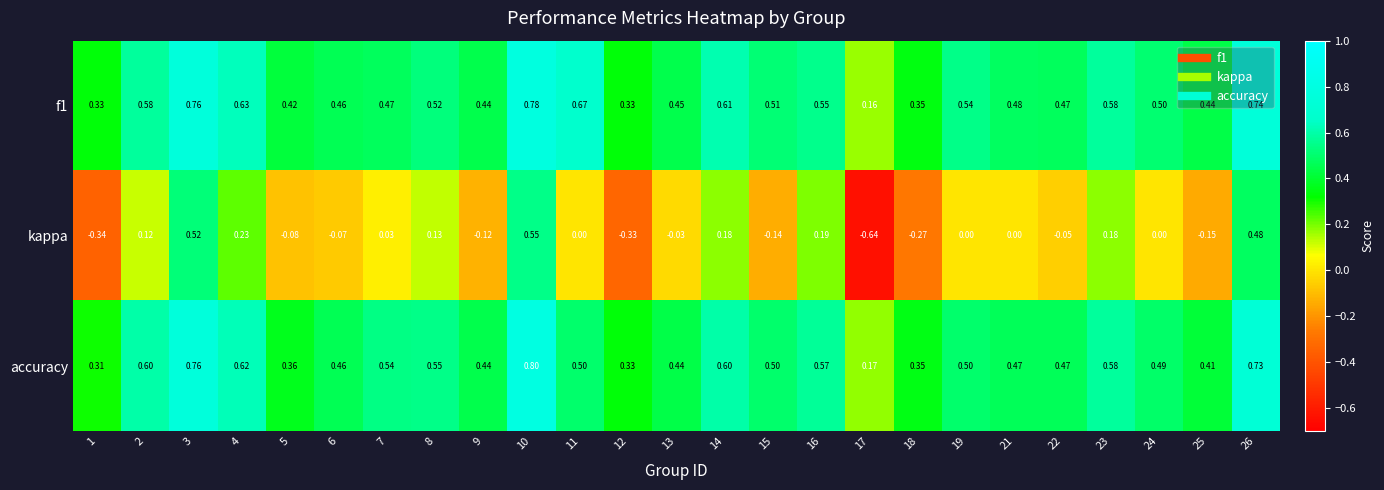

Which series changed the most between 10 and 22?

kappa